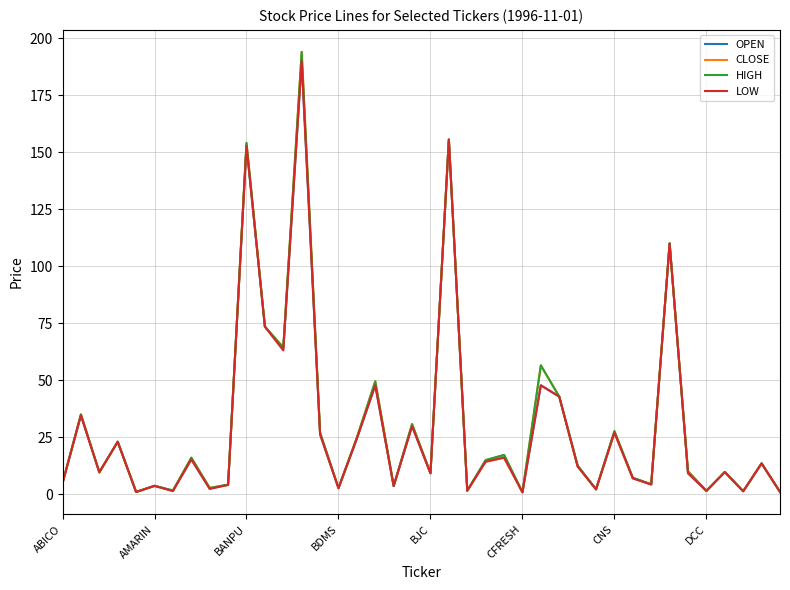

What is the difference between the maximum and minimum values in the HIGH series?

193.1